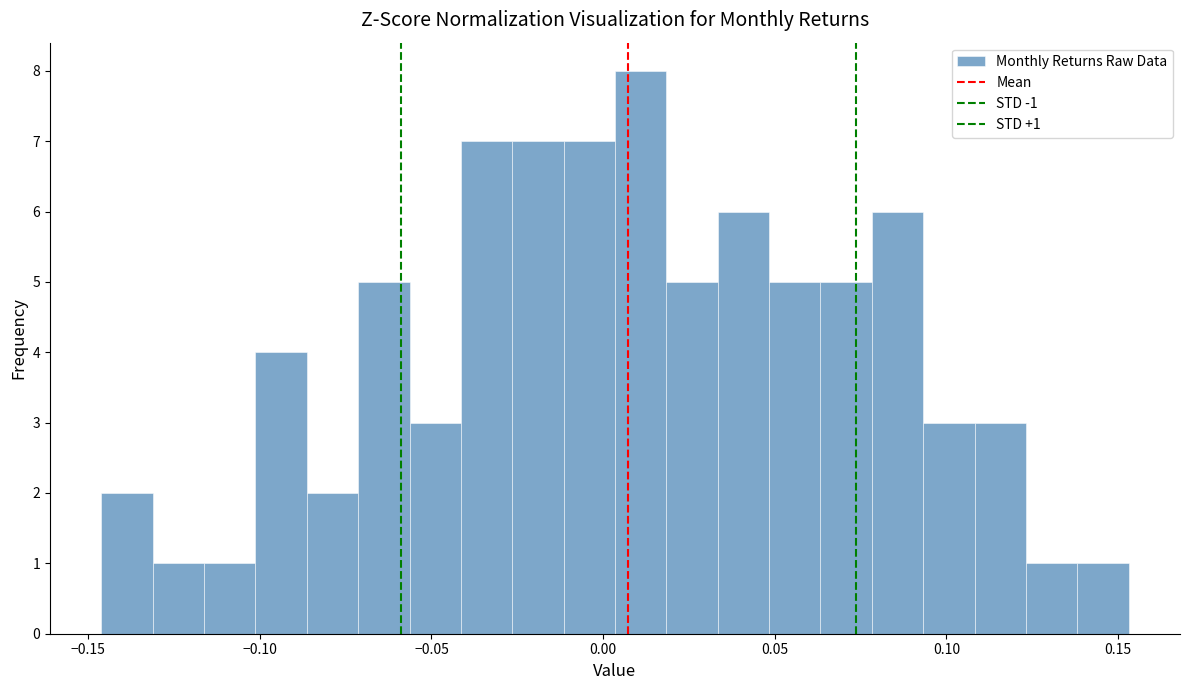

Read against the x-axis, roughly where is the centre of the tallest bar?

0.010